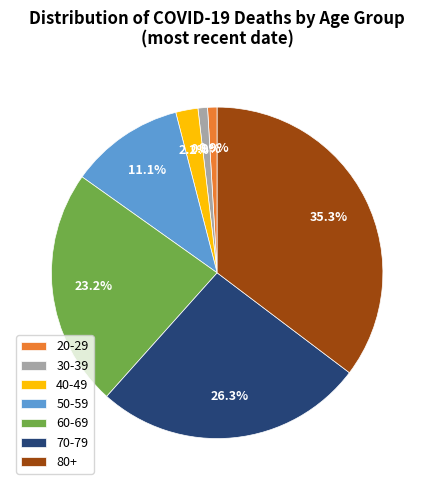

What is the largest slice in the pie chart?

80+